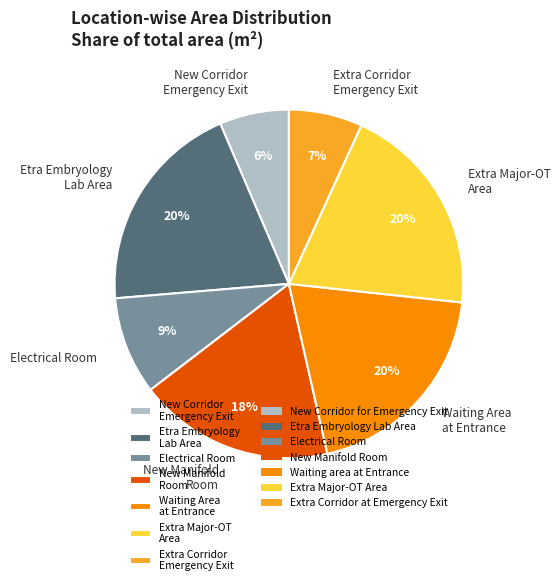

What percentage is the Waiting Area at Entrance slice, to the nearest percent?

20%